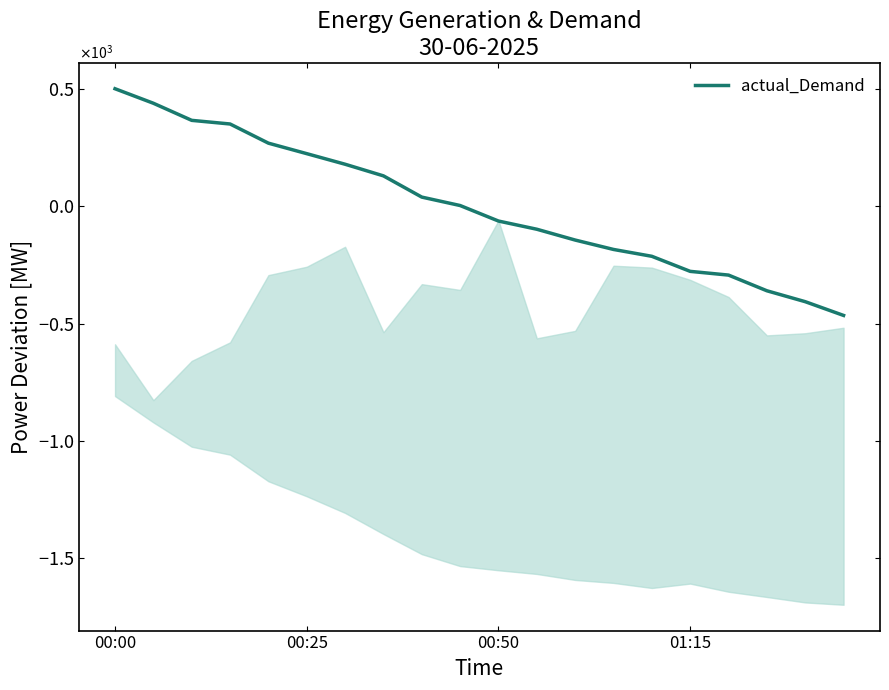

At which label does the data first exceed 3?

00:00